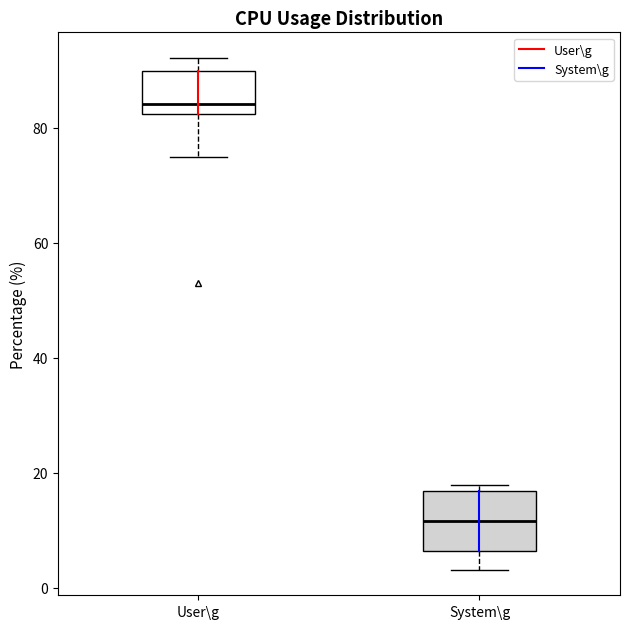

Reading left to right, transcribe this box plot: for each box, give where its median line is, the range the box spans, and where its two whiskers end, as read against the y-axis. The values are not printed on the chart, so give them approximately, as read against the axis.

User\g: median 84, box 82 to 90, whiskers 74 to 92
System\g: median 12, box 6 to 16, whiskers 4 to 18